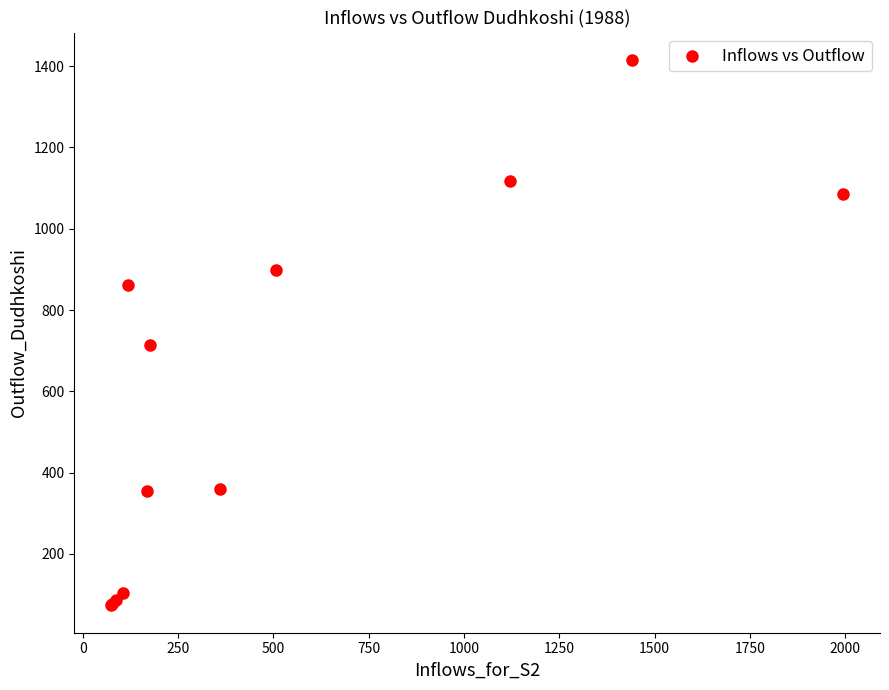

What Y value in the scatter plot is closest to 744?

712.8